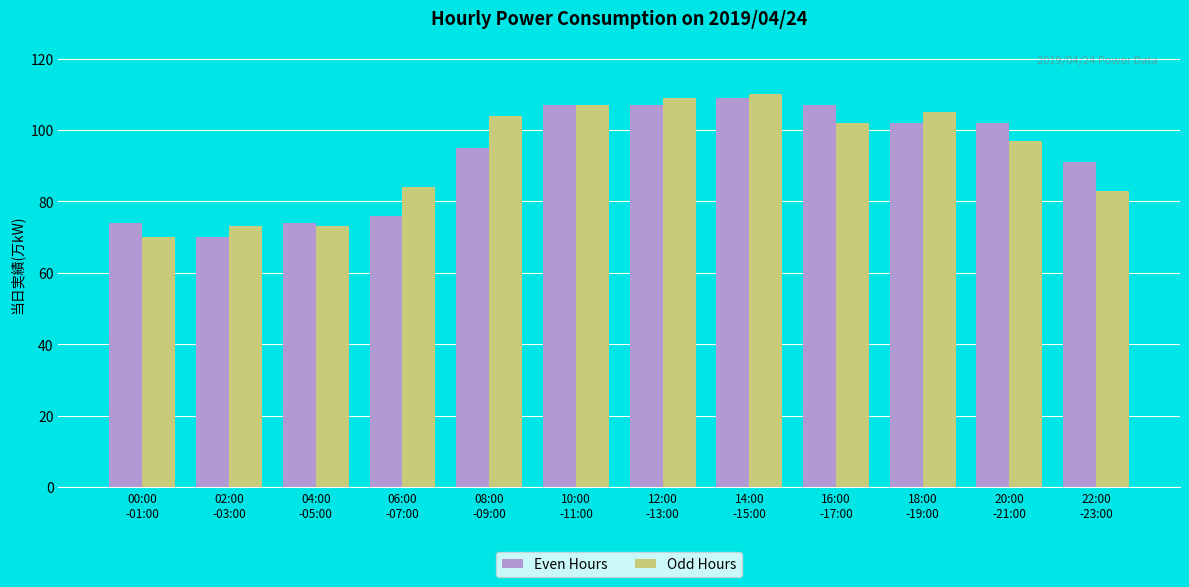

What is the maximum value shown in the chart?

110